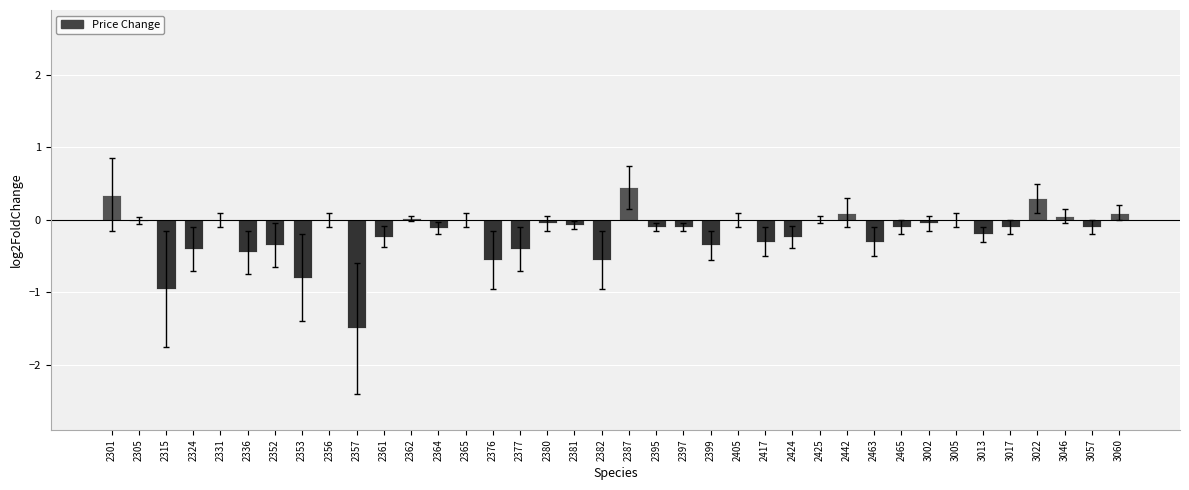

The chart shows a value of -1.2 at 2356. True or false?

False